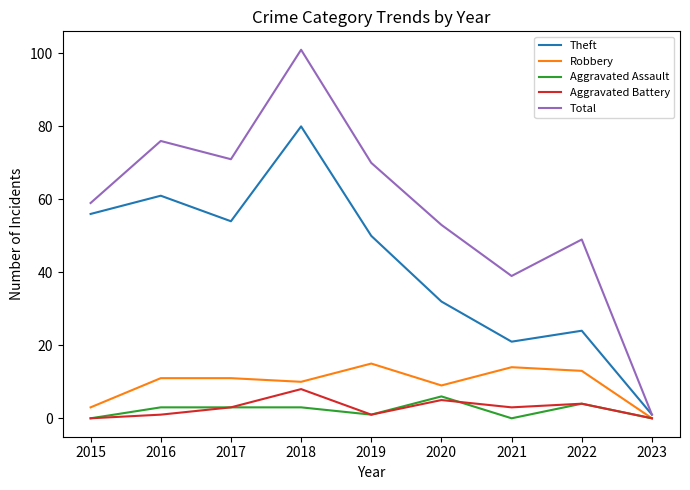

Reading left to right, transcribe all the data shown in this chart.

Theft: 2015=56	2016=61	2017=54	2018=80	2019=50	2020=32	2021=21	2022=24	2023=1
Robbery: 2015=3	2016=11	2017=11	2018=10	2019=15	2020=9	2021=14	2022=13	2023=0
Aggravated Assault: 2015=0	2016=3	2017=3	2018=3	2019=1	2020=6	2021=0	2022=4	2023=0
Aggravated Battery: 2015=0	2016=1	2017=3	2018=8	2019=1	2020=5	2021=3	2022=4	2023=0
Total: 2015=59	2016=76	2017=71	2018=101	2019=70	2020=53	2021=39	2022=49	2023=1